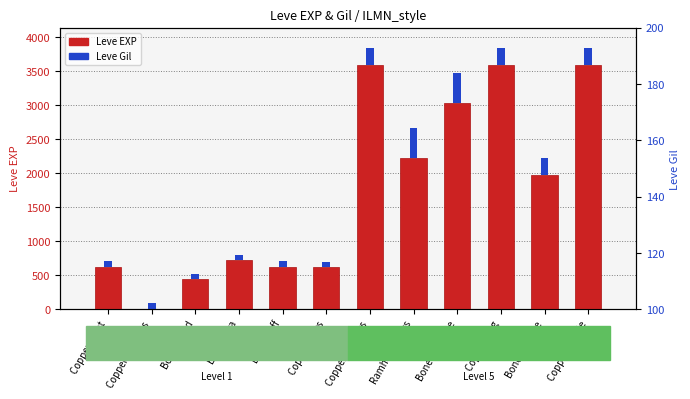

The Leve Gil series shows 248.4 at Bone Armillae. True or false?

True